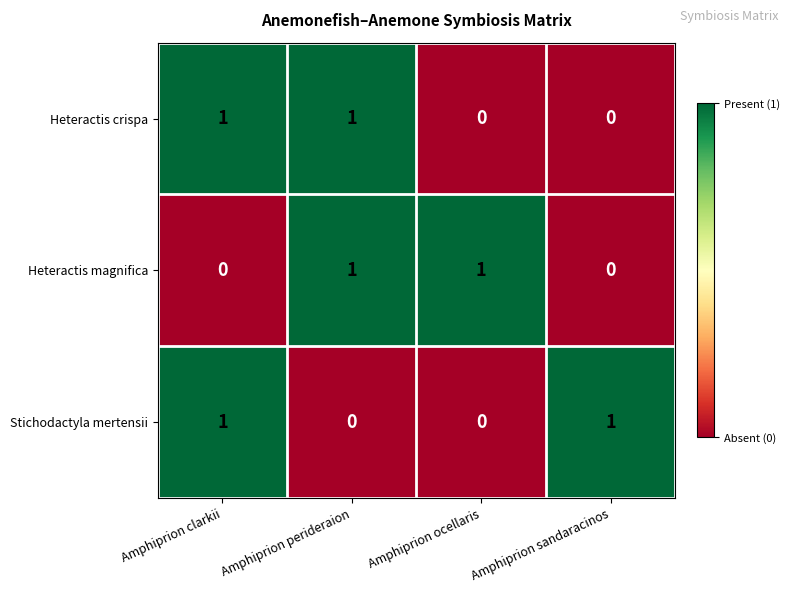

What is the total value across all series at Amphiprion perideraion?

2